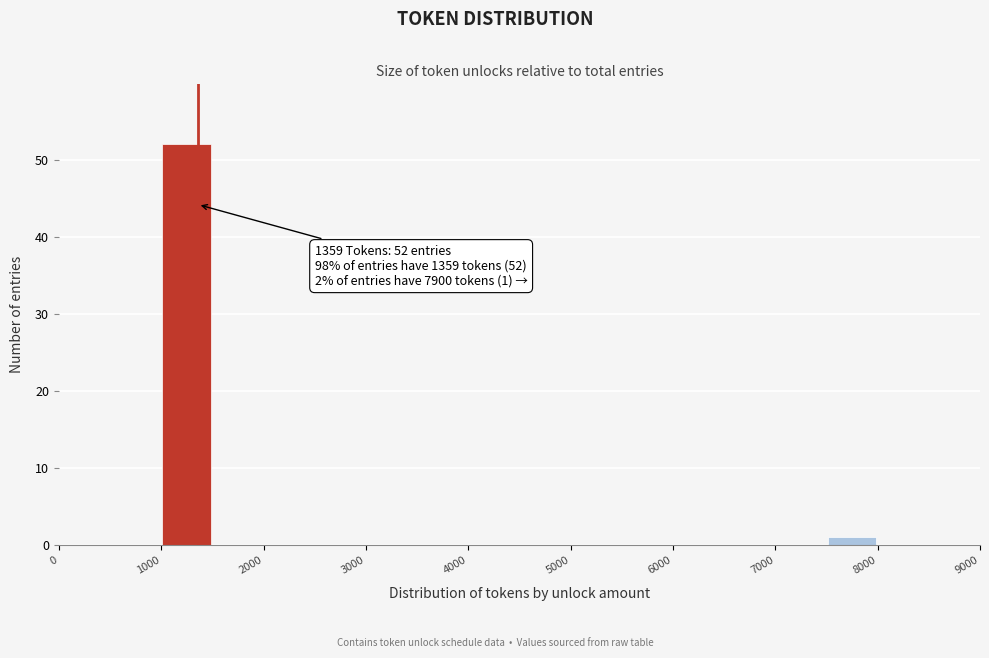

Which range on the x-axis has the tallest bar?

1000 to 1500